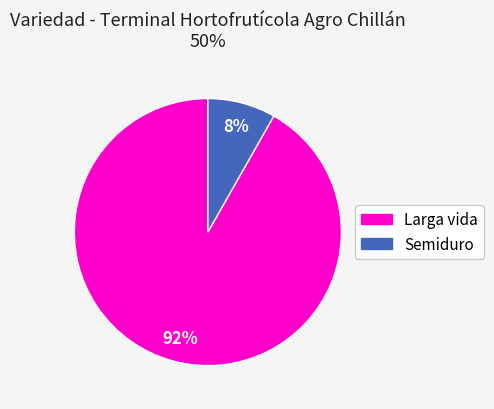

To the nearest percent, what is the average slice percentage?

50%